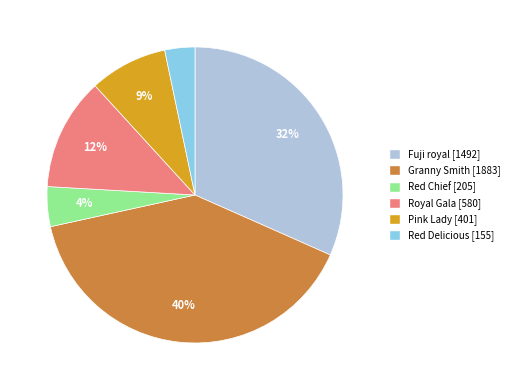

Is there any slice that represents more than half of the pie?

No